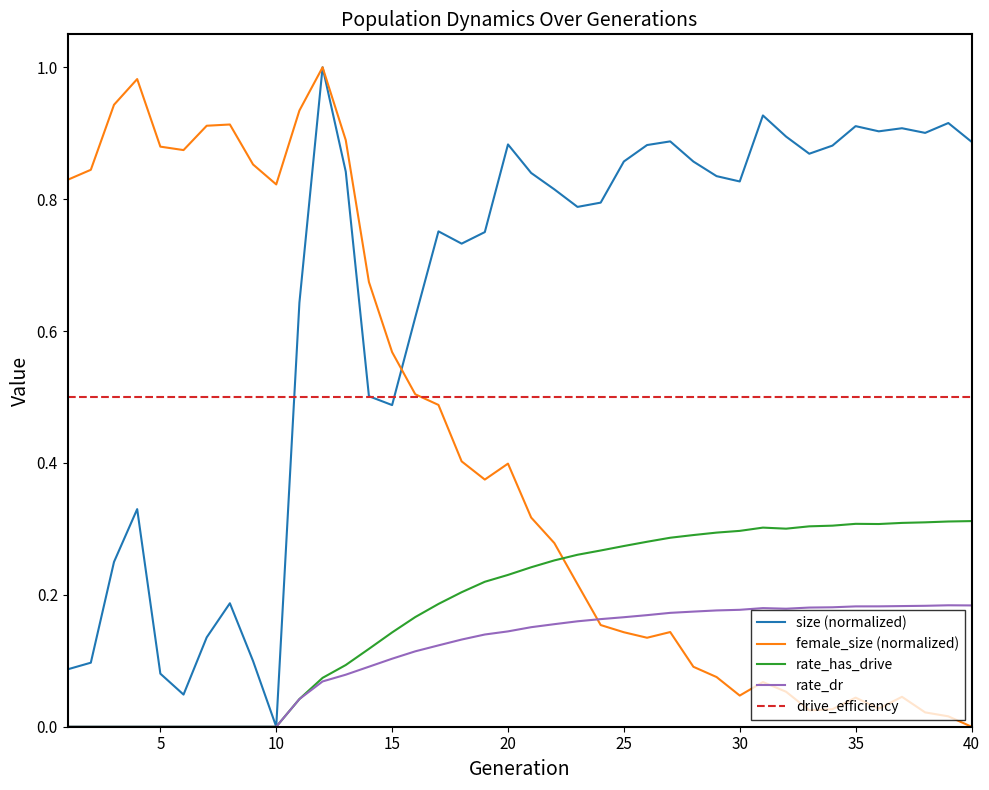

True or false: rate_dr and drive_efficiency cross at least once.

False